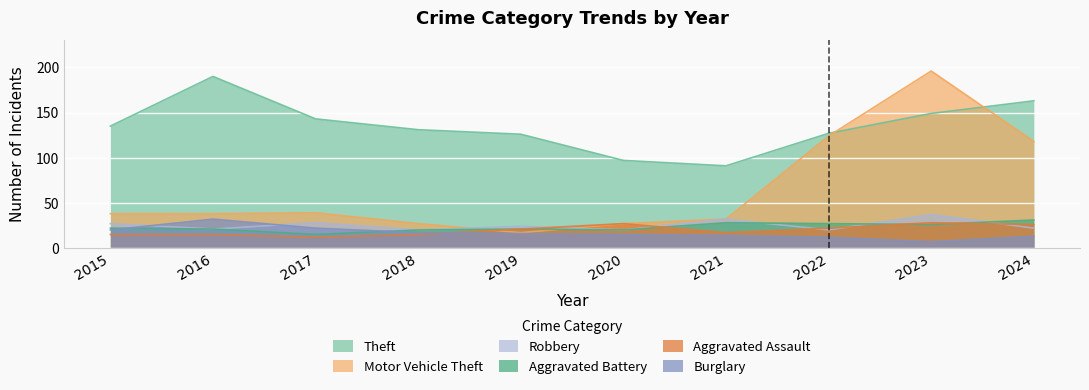

What is the difference between the maximum and minimum values in the Aggravated Battery series?

16